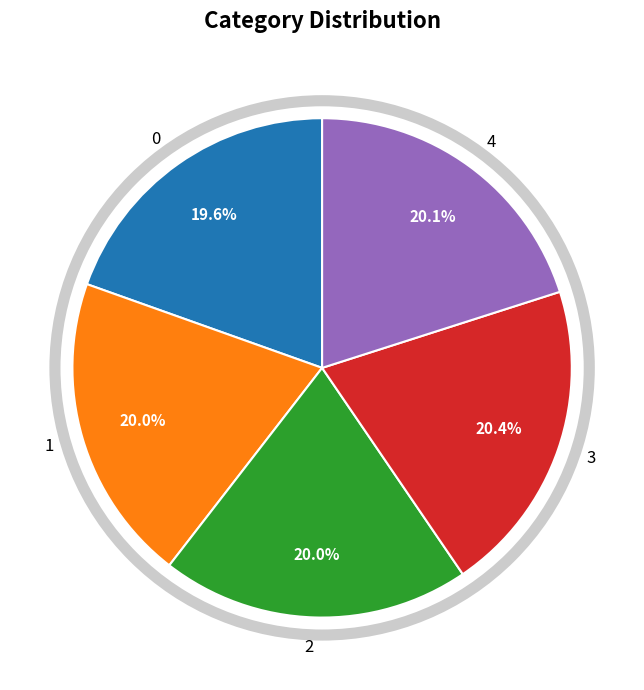

To the nearest percent, what is the combined percentage of 1 and 4?

40%